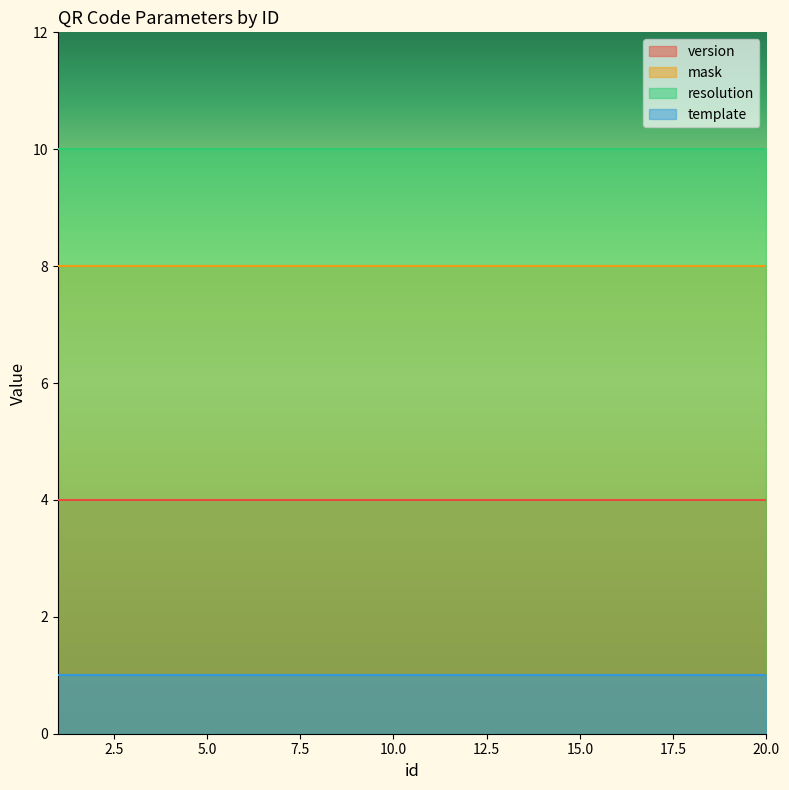

What are all the series names shown in the legend?

version, mask, resolution, template